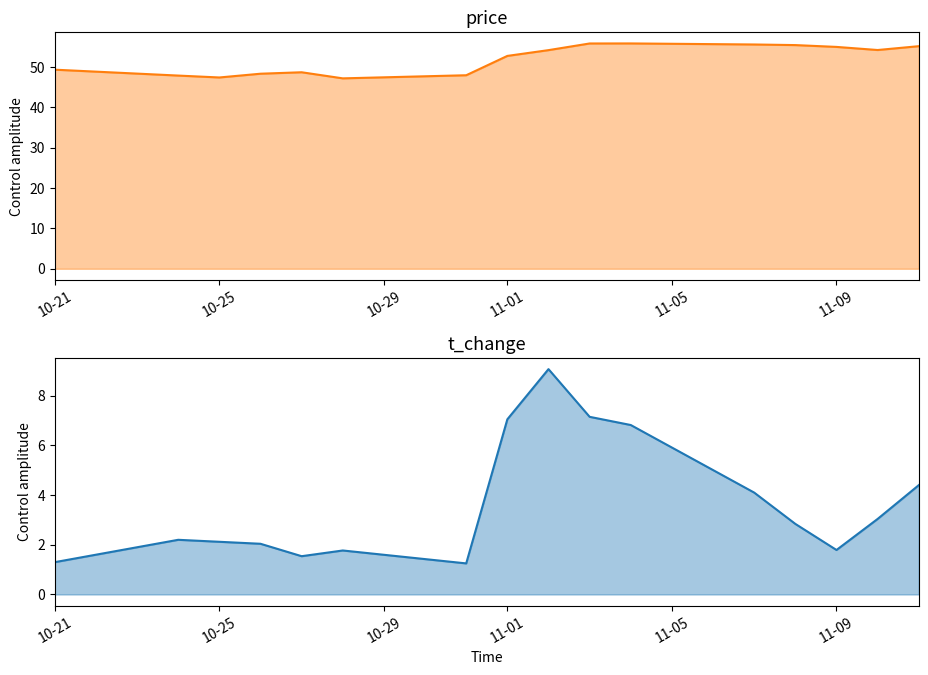

What is the total value across all series at 10-21?

50.6